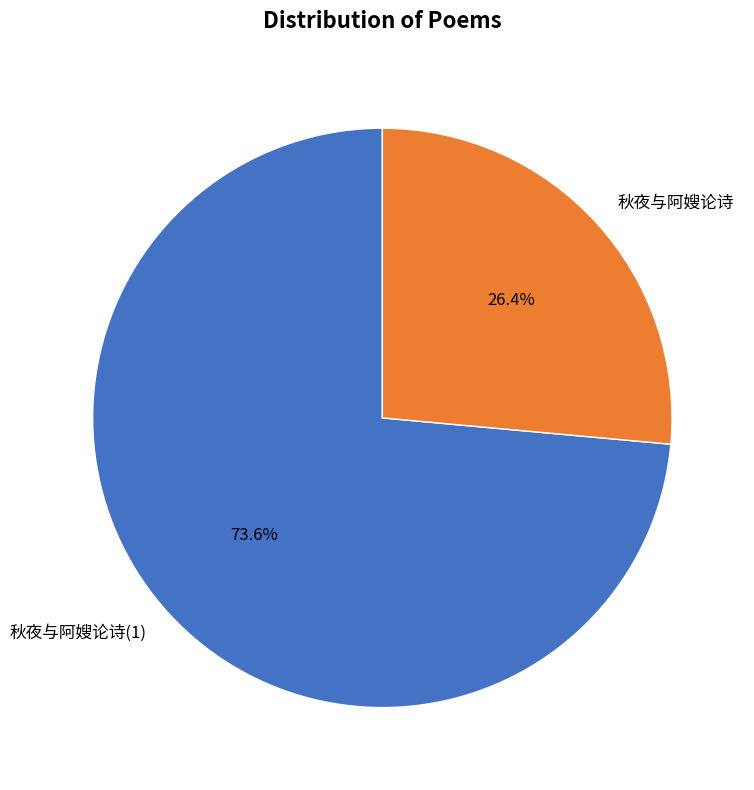

What is the ratio of the value at 秋夜与阿嫂论诗 to the value at 秋夜与阿嫂论诗(1)?

0.4